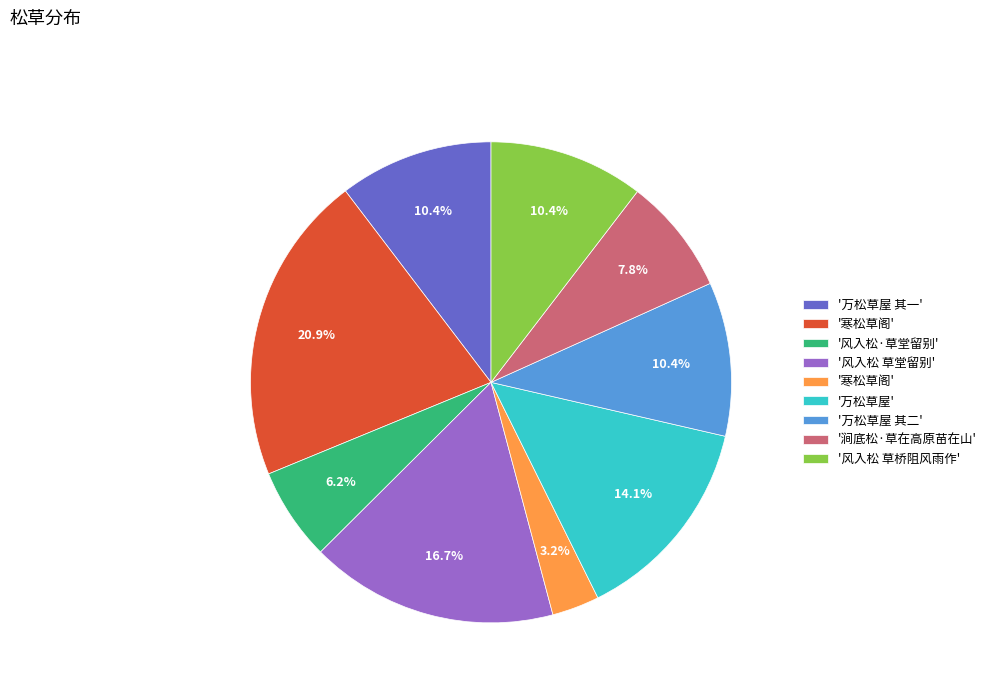

Does any single category account for the majority?

No